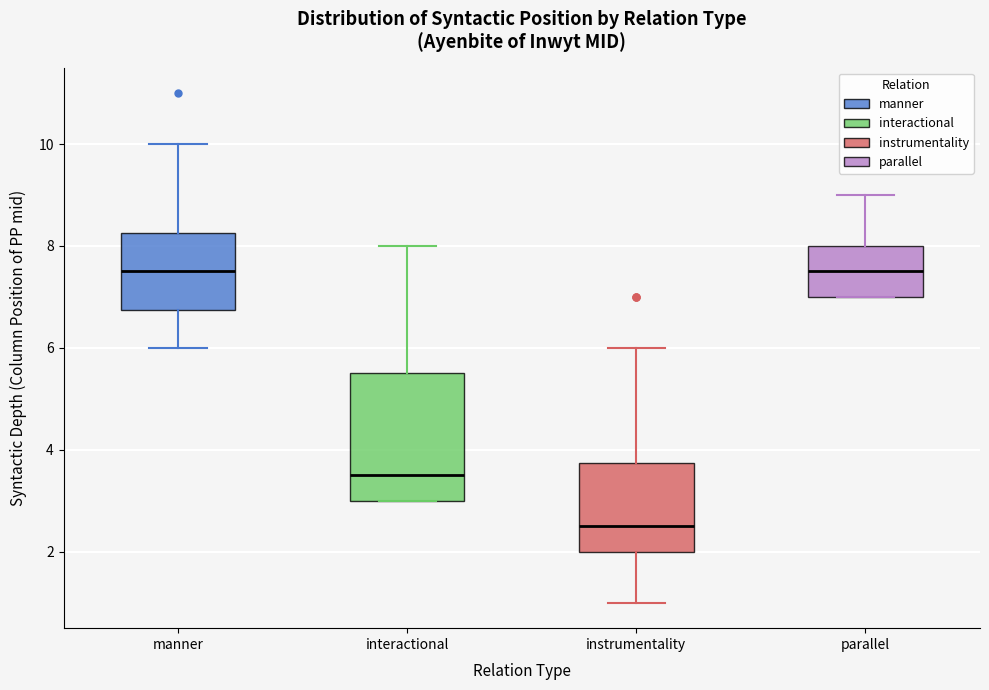

Where does the median line of the box for parallel sit on the y-axis? The values are not printed on the chart, so give them approximately, as read against the axis.

7.6